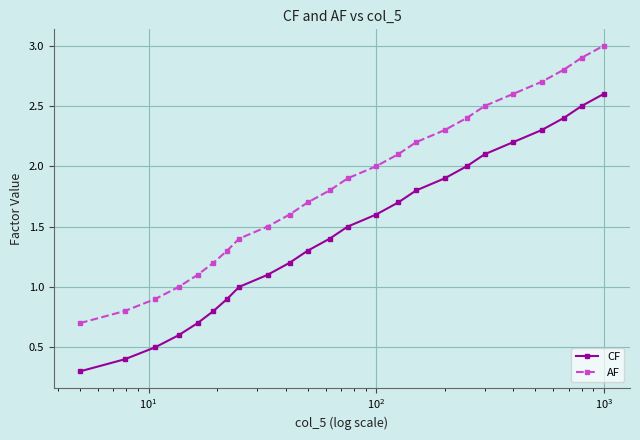

List the series in order of their overall mean, highest first.

AF, CF